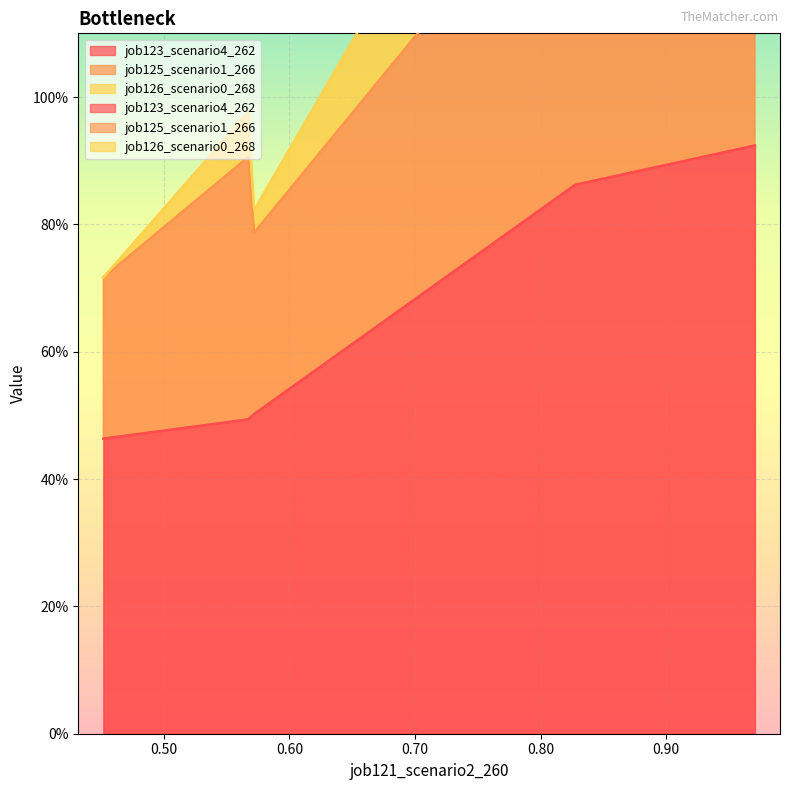

How many distinct data groups are displayed?

3